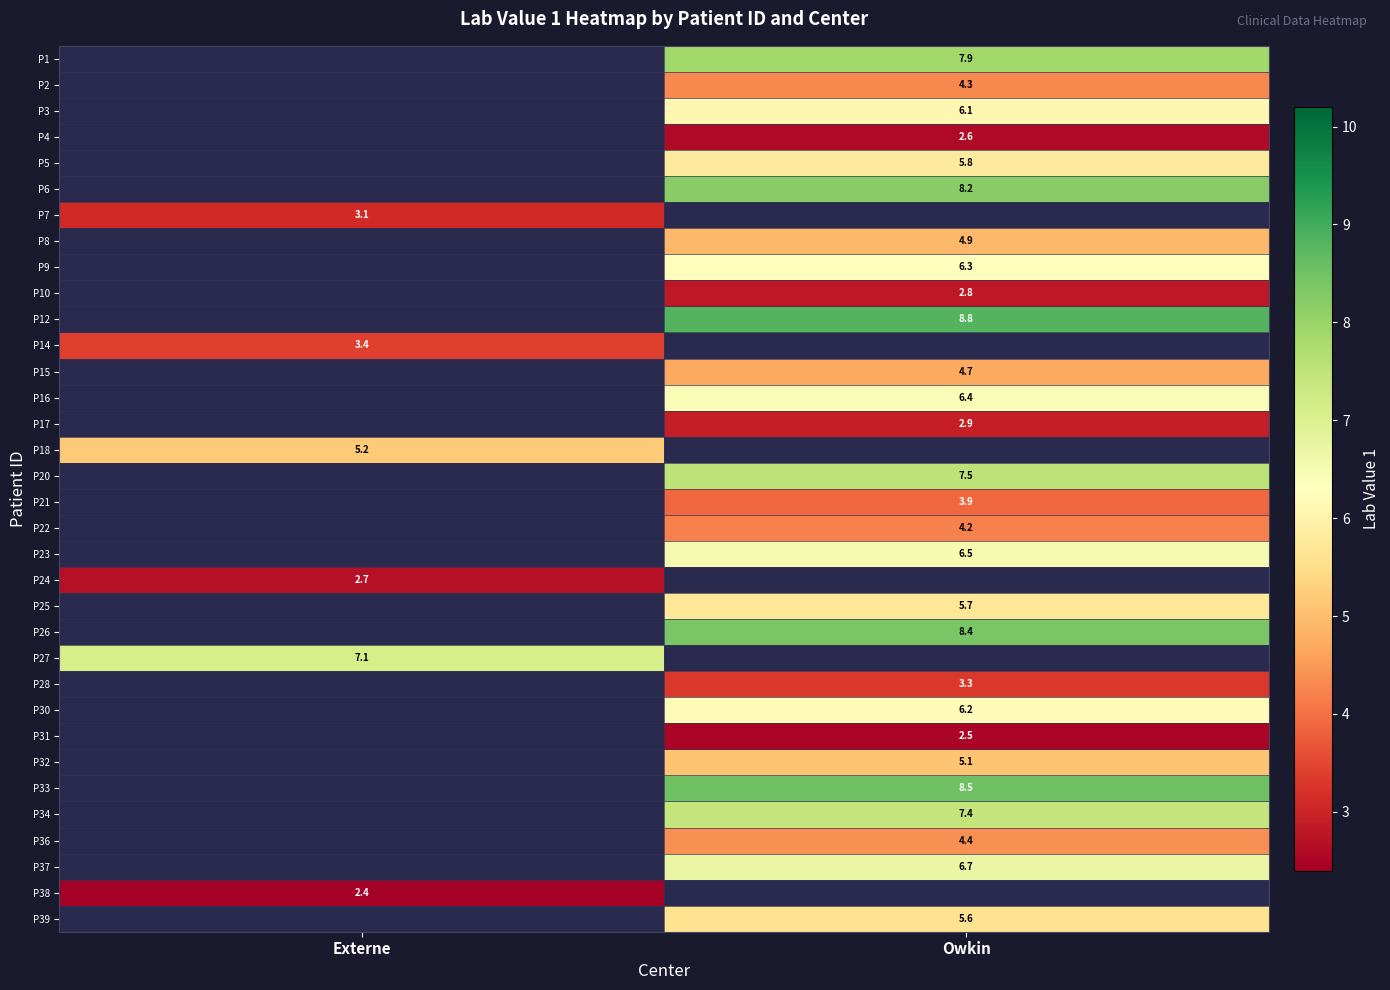

Is it true that P6 equals 8.2 at Owkin?

True